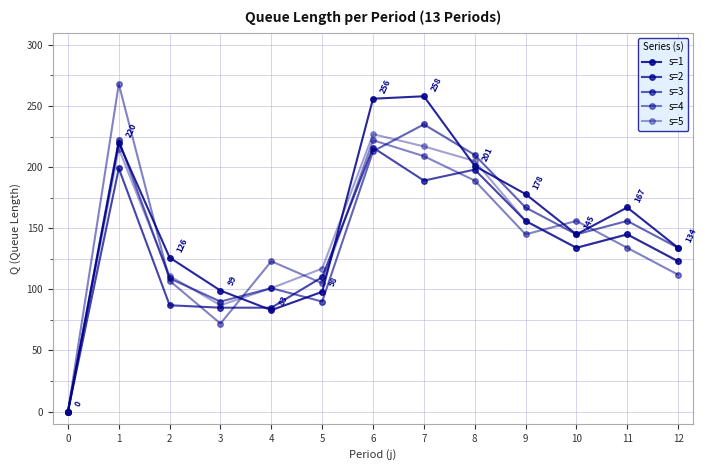

At which label does s=3 first exceed 145?

1